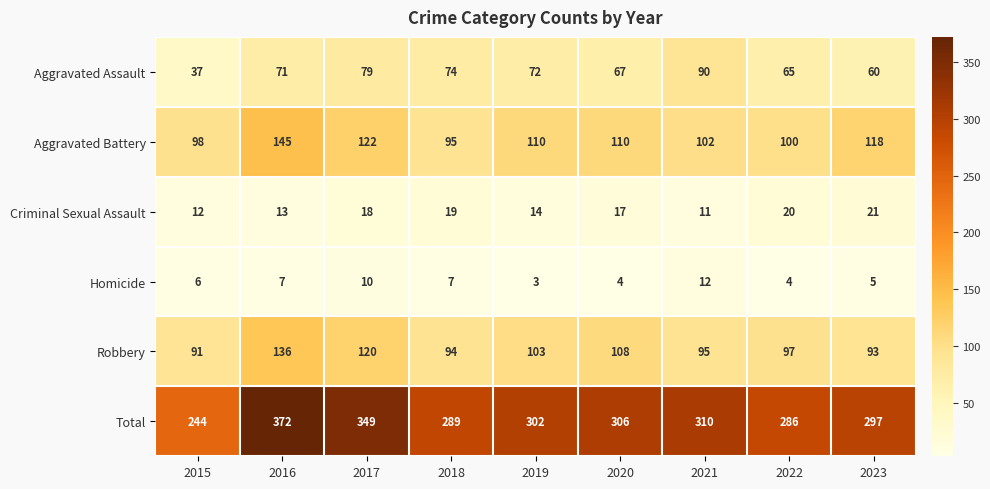

What is the difference between the maximum and minimum values in the Robbery series?

45